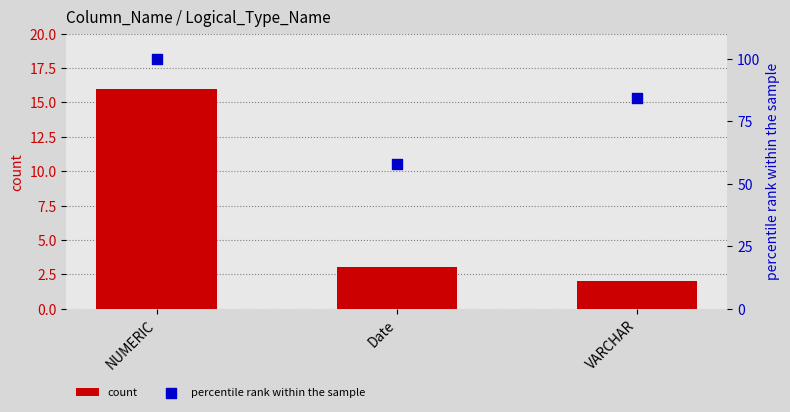

Which series contains the lowest Y value?

count